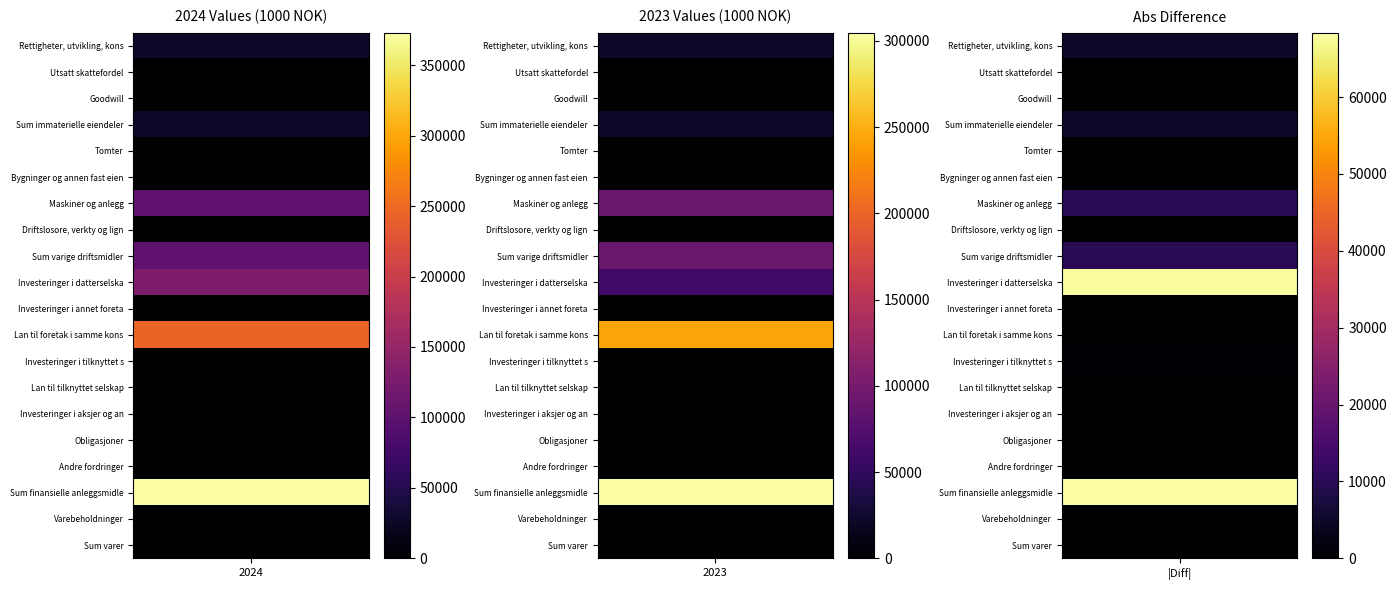

Is it true that Varebeholdninger equals 0 at 0?

True